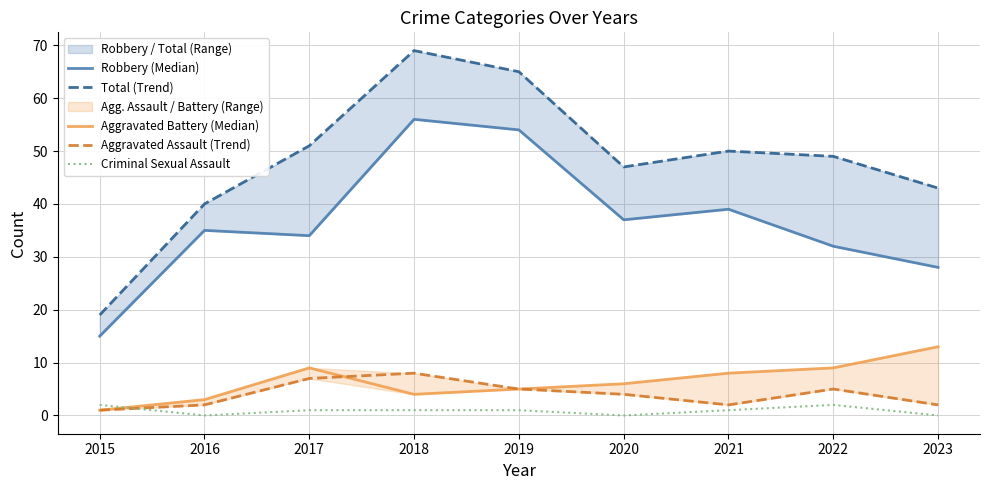

What is the highest value of the Aggravated Assault (Trend) series?

8